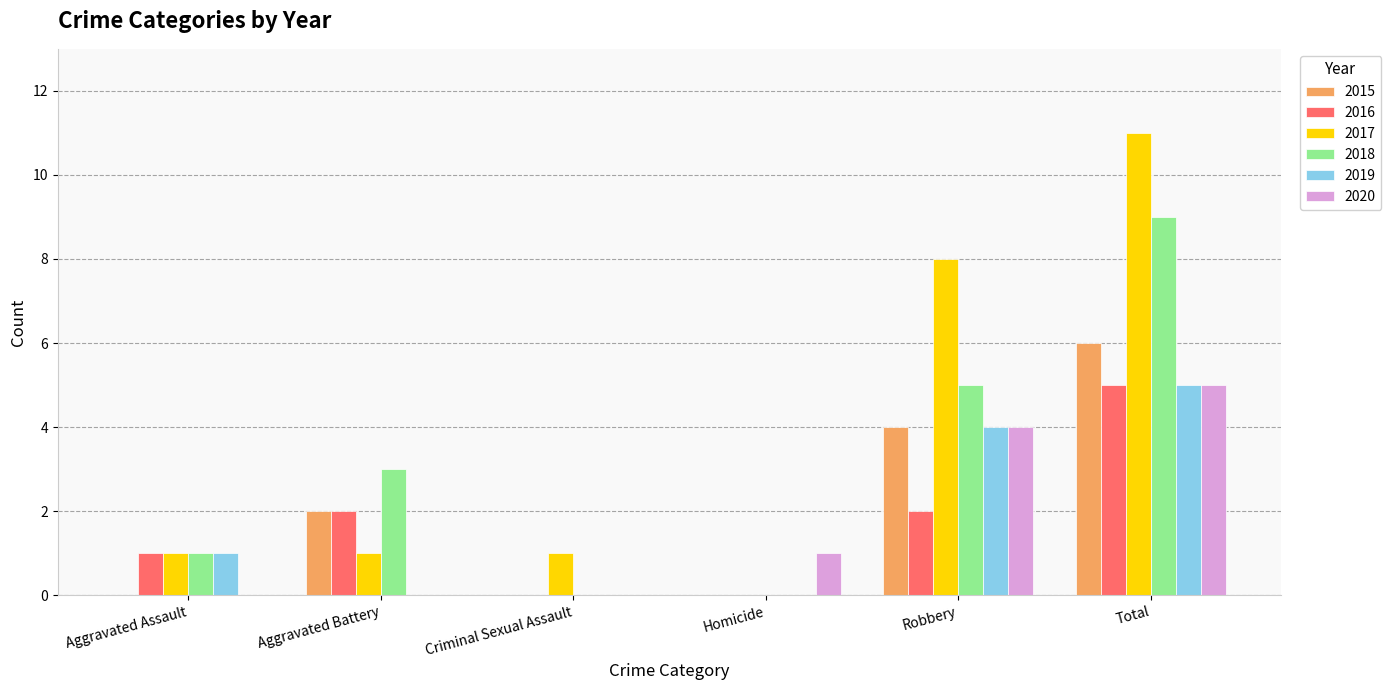

Where is 2020 nearest to the value 2?

Homicide